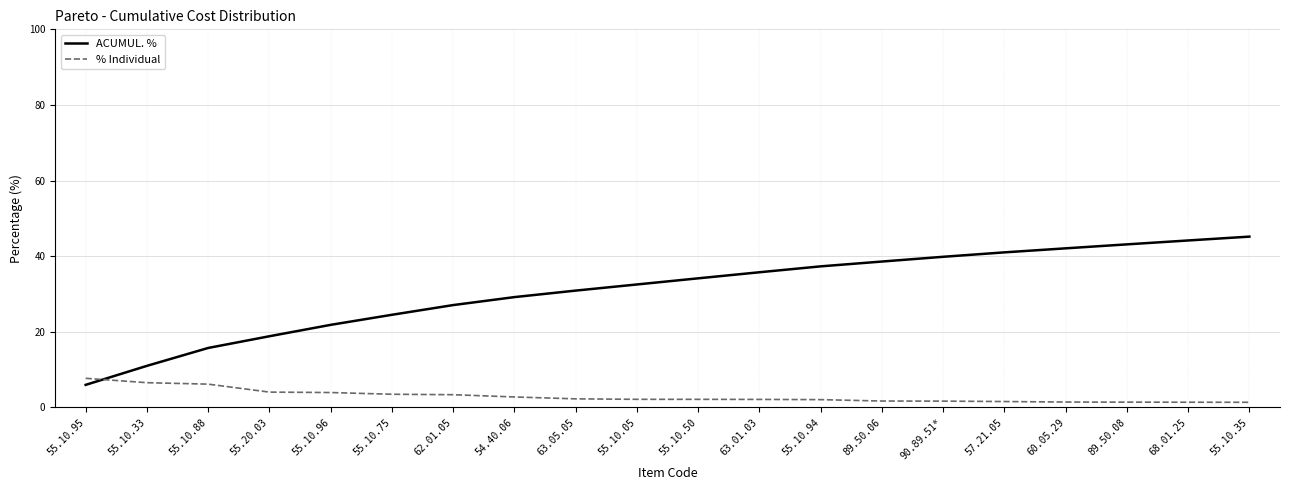

The ACUMUL. % series shows 24.5 at 55.10.75. True or false?

True